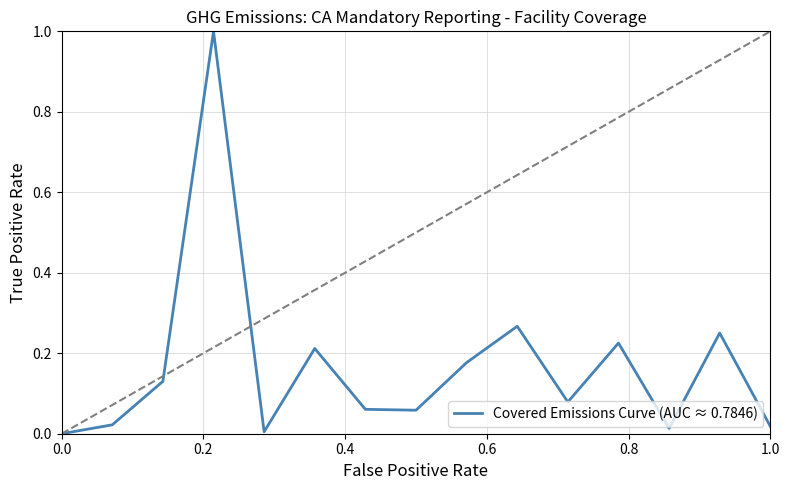

What is the maximum value shown in the chart?

1.0